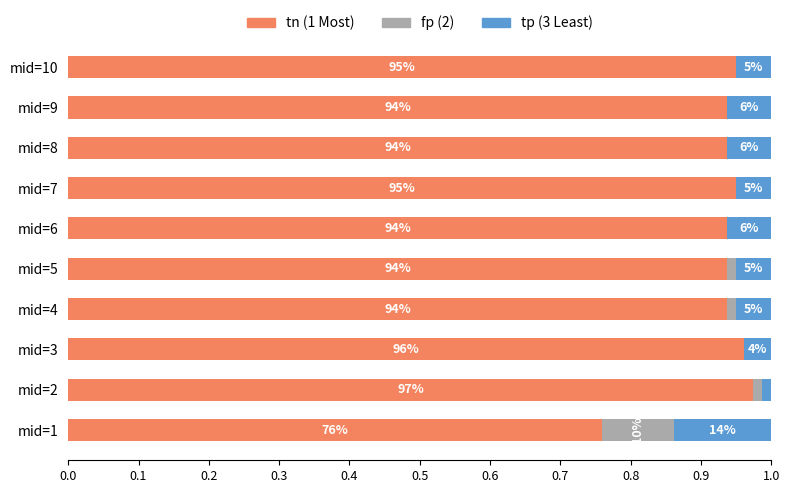

What are all the series names shown in the legend?

tn (1 Most), fp (2), tp (3 Least)